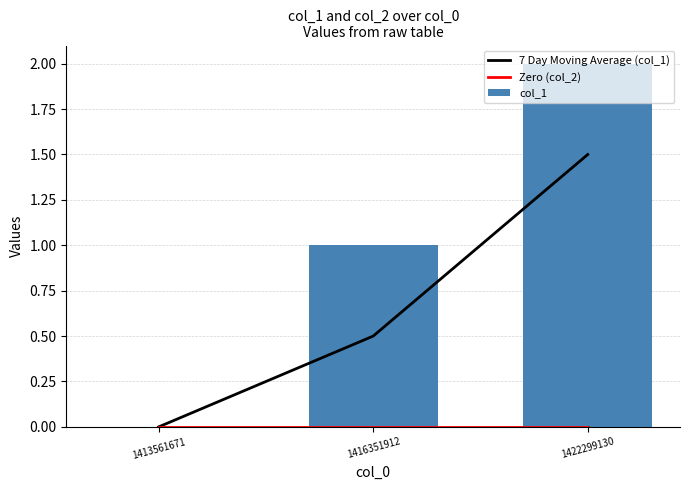

Is it true that 7 Day Moving Average (col_1) equals 0.0 at 1413561671?

True